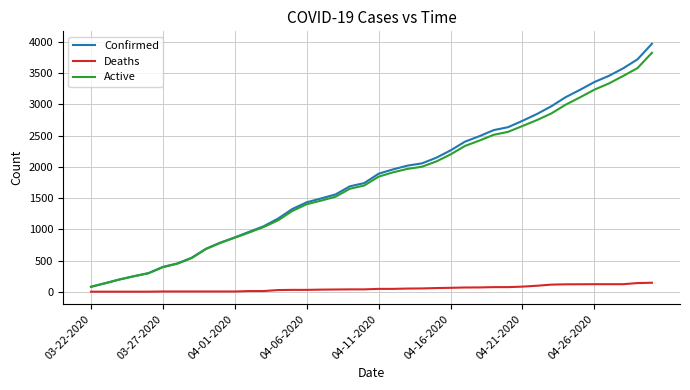

What is the maximum value for Active?

3827